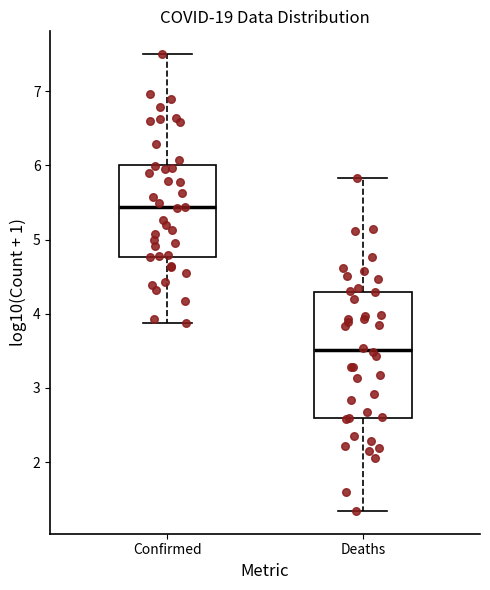

Where is the upper edge of the box for Deaths on the y-axis? The values are not printed on the chart, so give them approximately, as read against the axis.

4.3